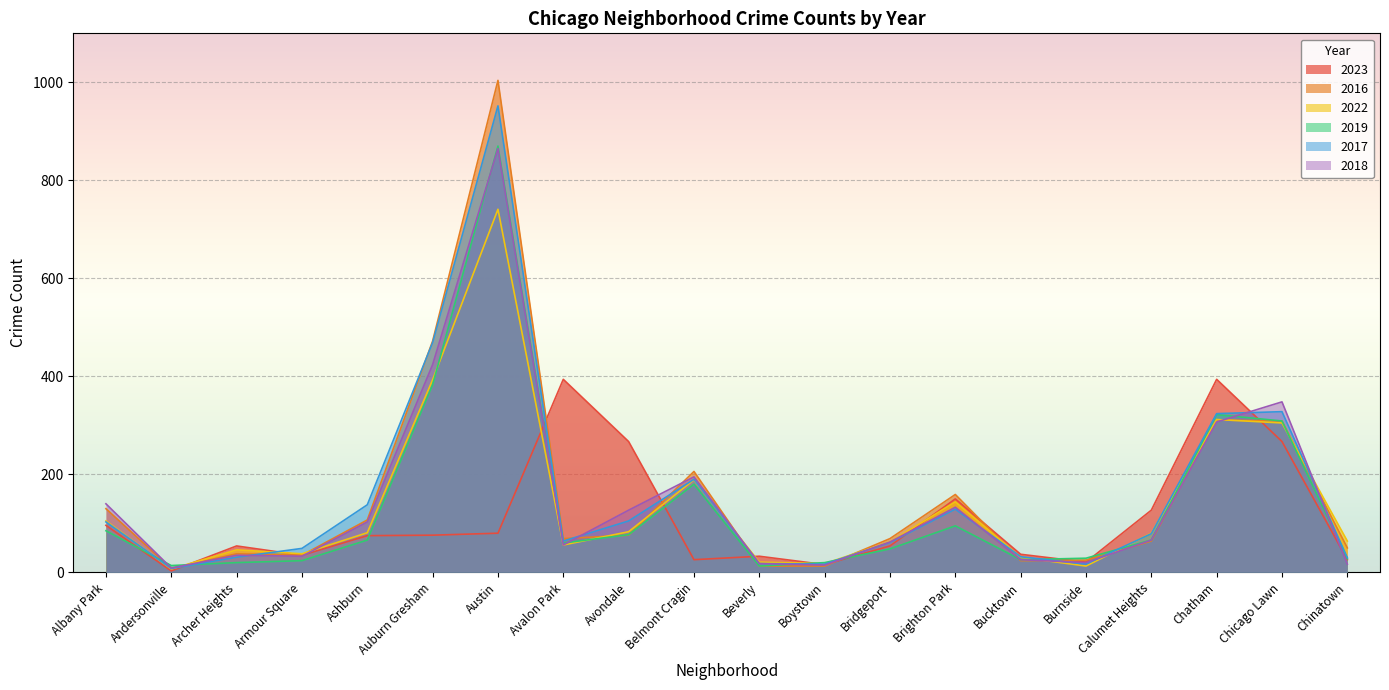

What is the difference between the maximum and minimum values in the 2017 series?

944